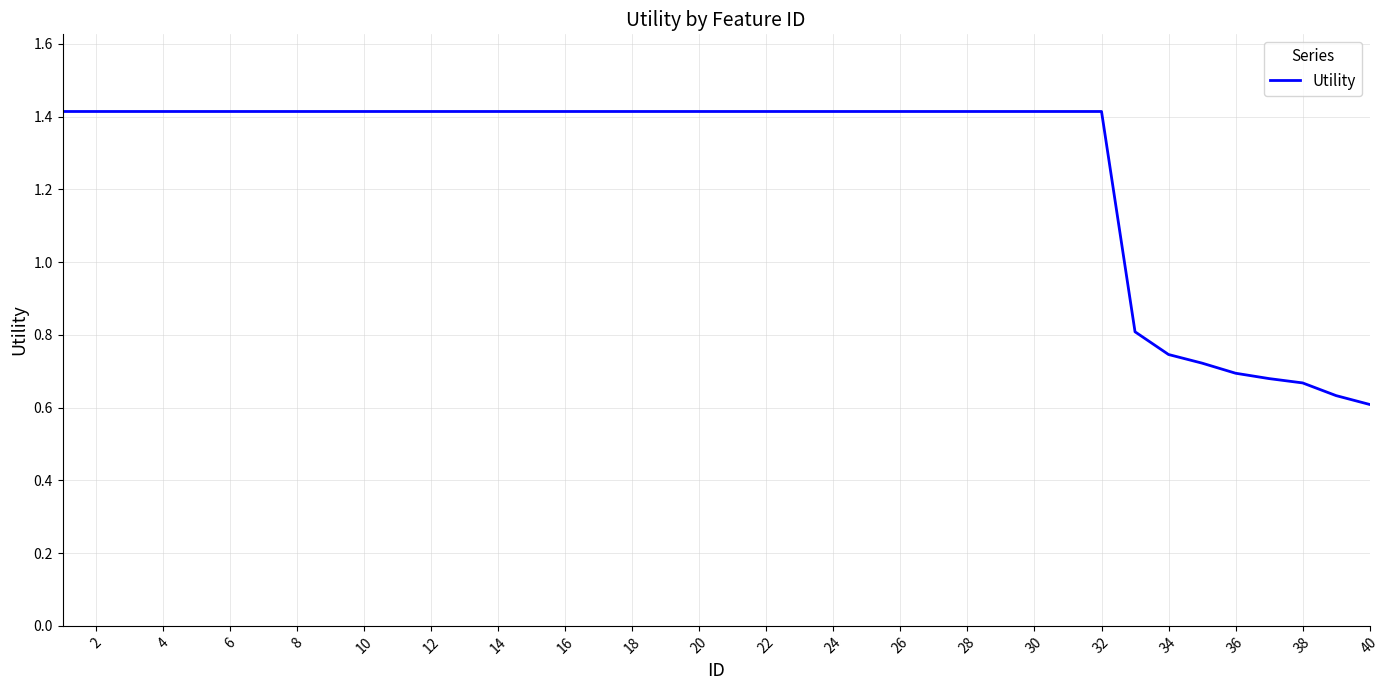

What is the greatest value displayed?

1.4